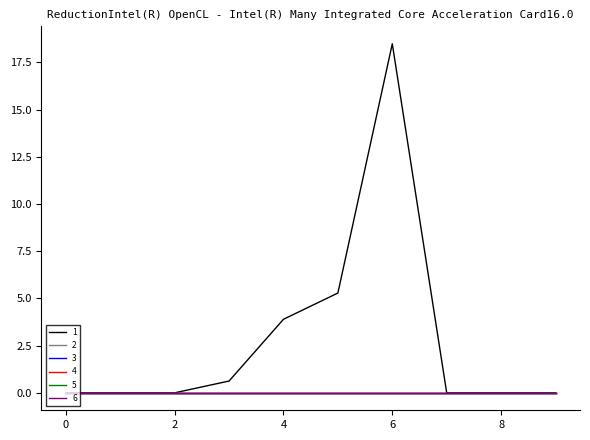

True or false: 3 and 5 cross at least once.

False